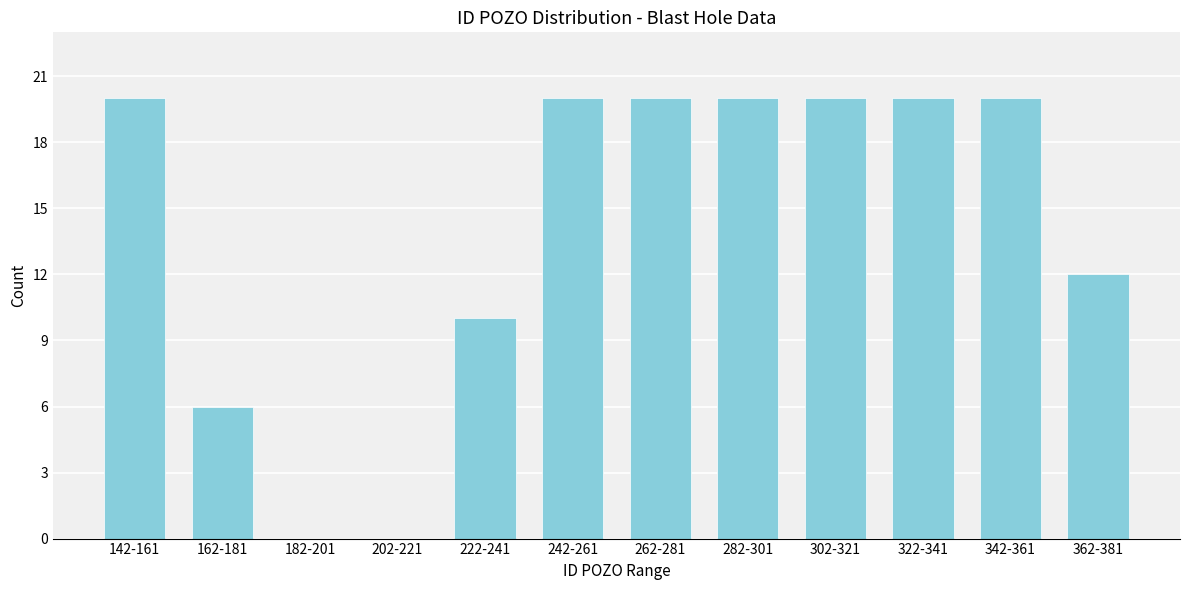

Reading right to left, extract all data points from this chart.

362-381=12	342-361=20	322-341=20	302-321=20	282-301=20	262-281=20	242-261=20	222-241=10	202-221=0	182-201=0	162-181=6	142-161=20